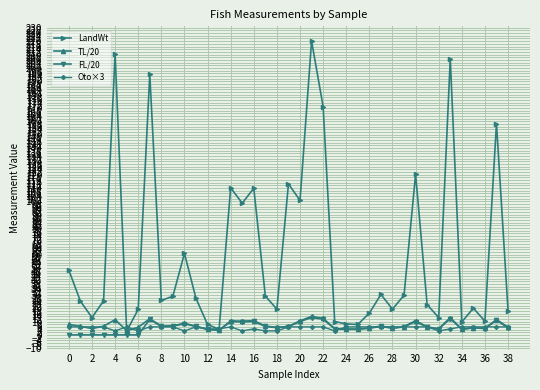

Which series has the largest total across all categories?

LandWt